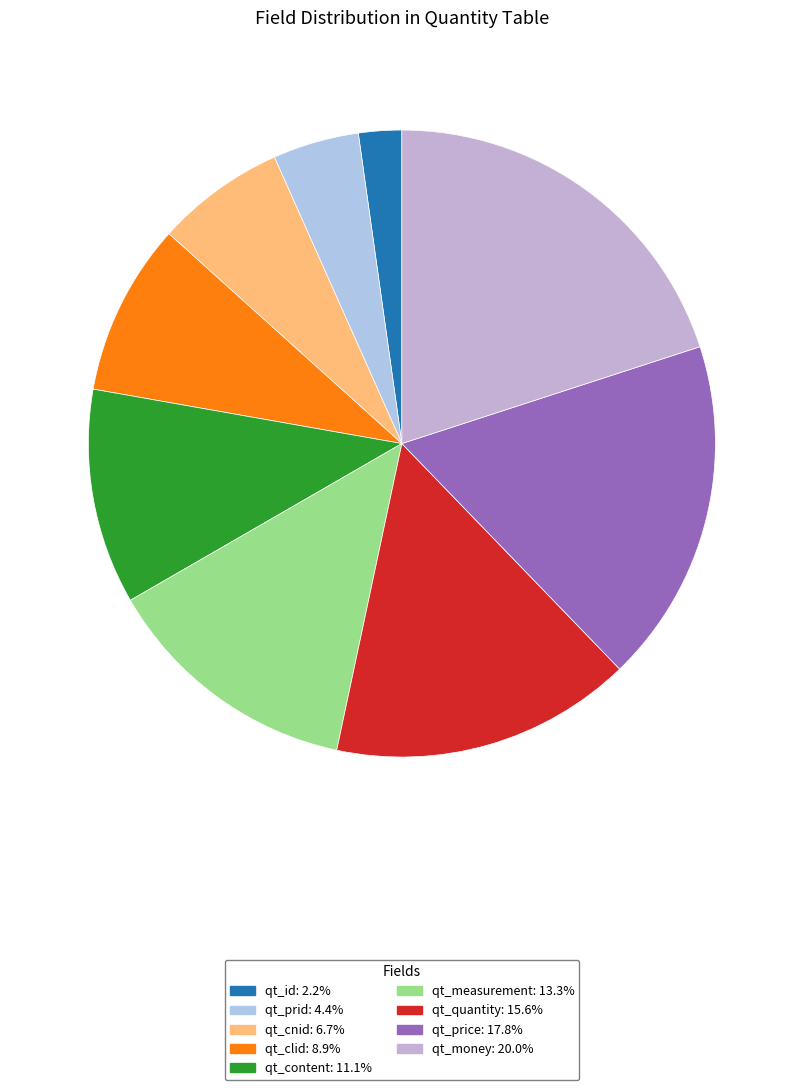

Which category has the smallest portion of the pie?

qt_id